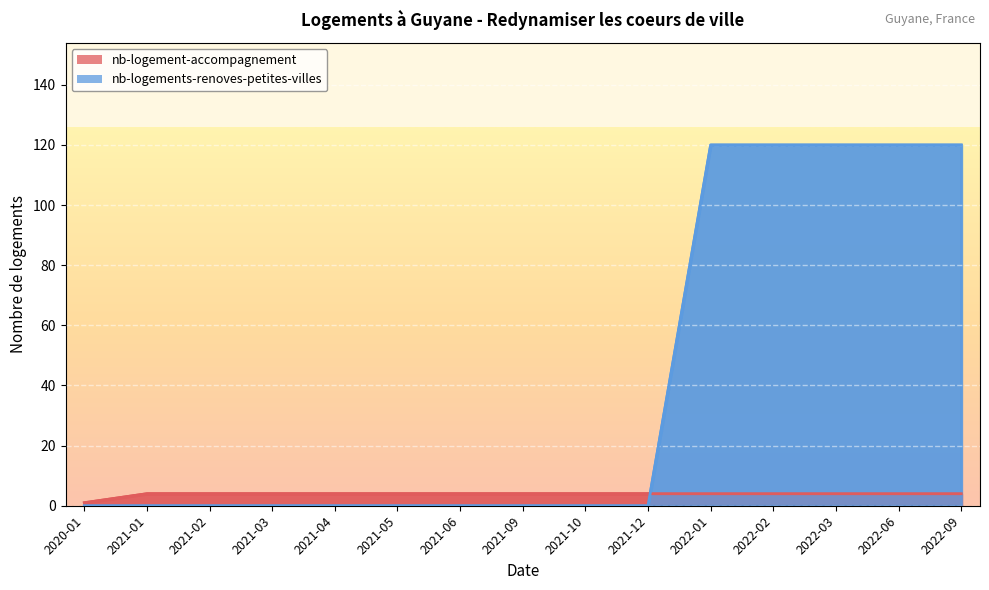

What is the difference between the maximum and minimum values in the nb-logement-accompagnement series?

3